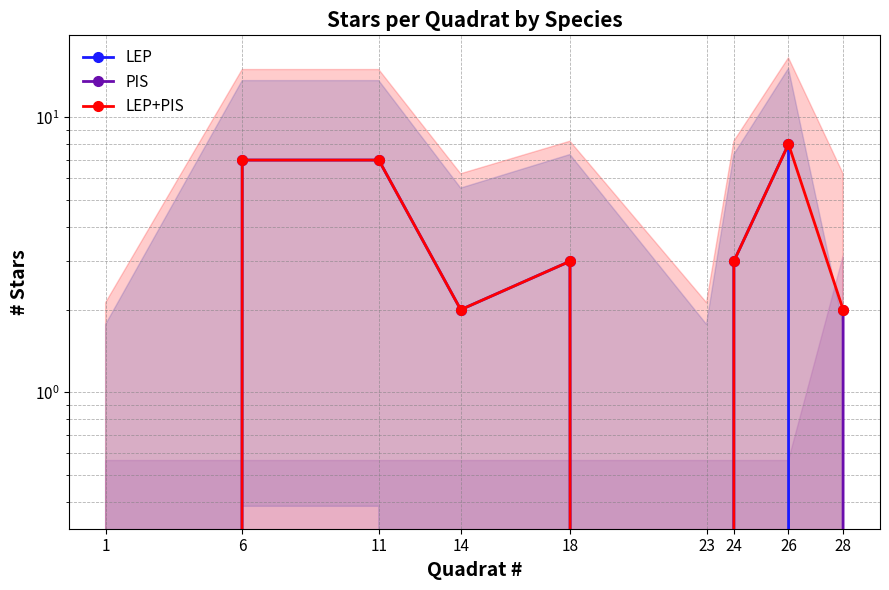

Where is LEP nearest to the value 4?

18